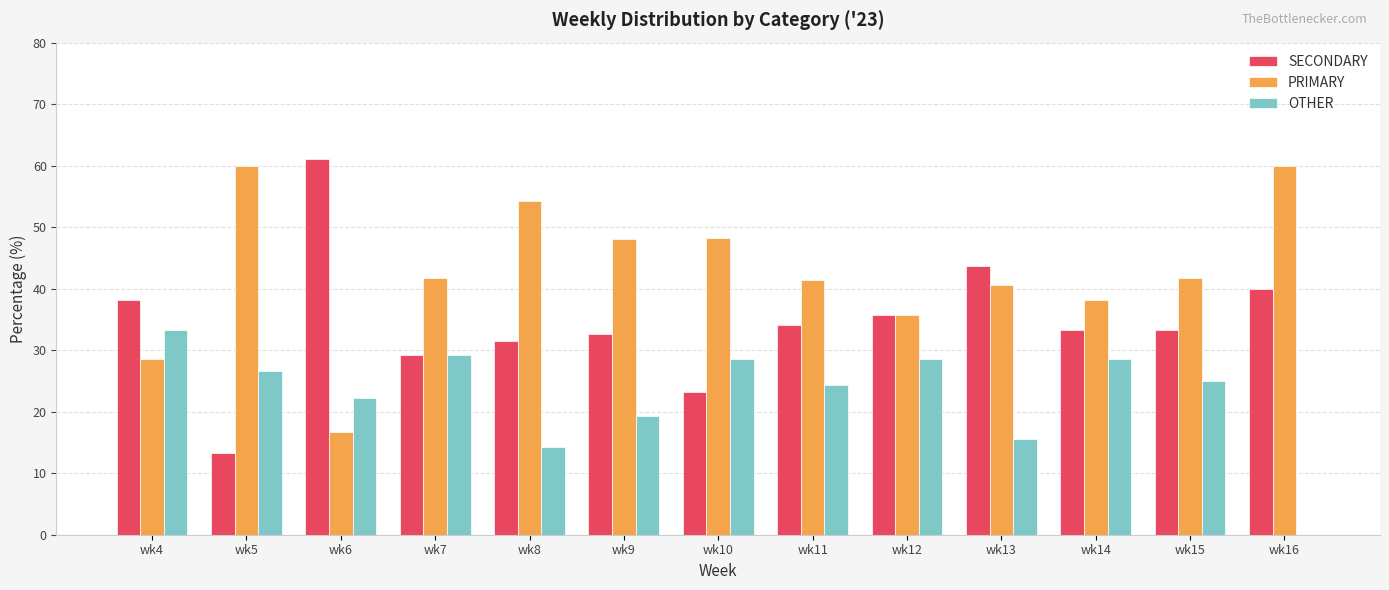

At which label does OTHER reach its peak?

wk4